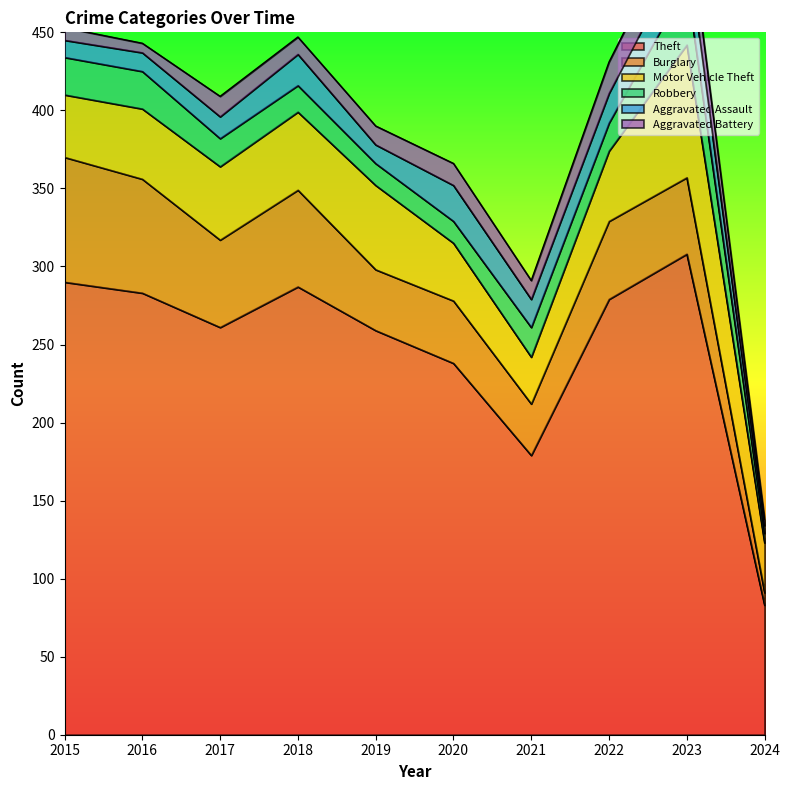

True or false: Aggravated Assault and Theft intersect in this chart.

False